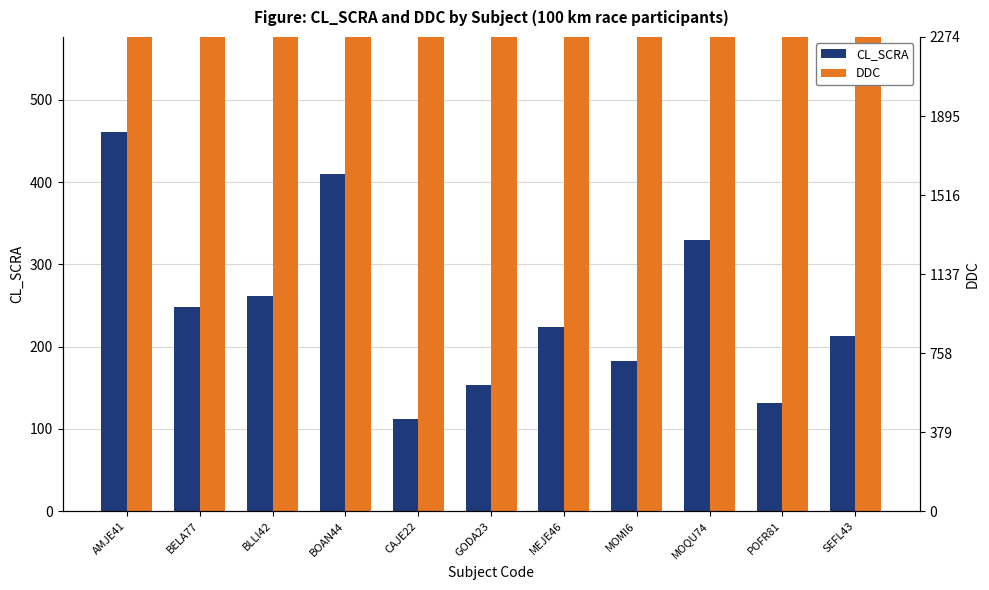

How many bars are there in total?

22